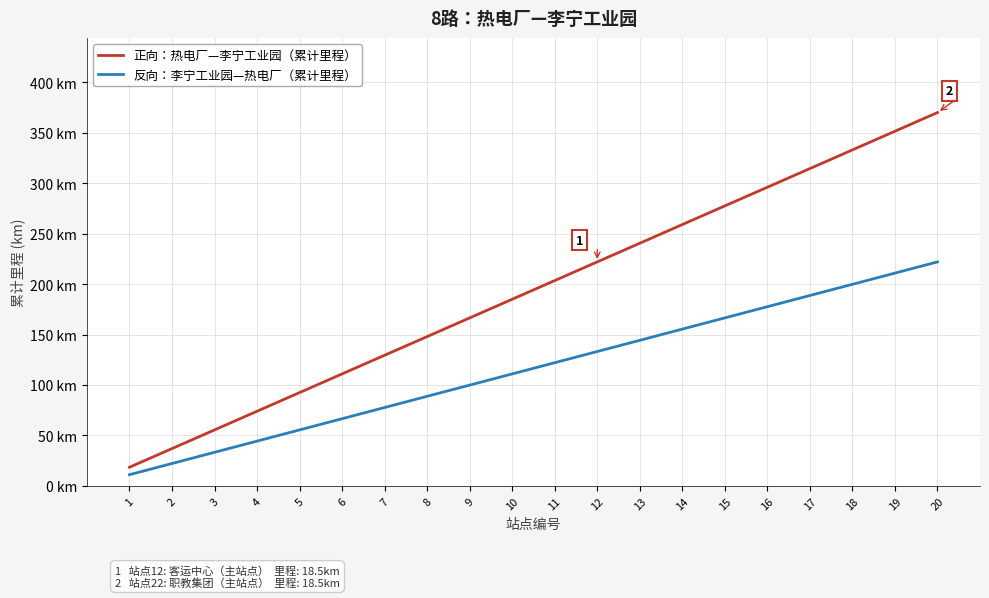

Which series has the largest total across all categories?

正向：热电厂—李宁工业园（累计里程）